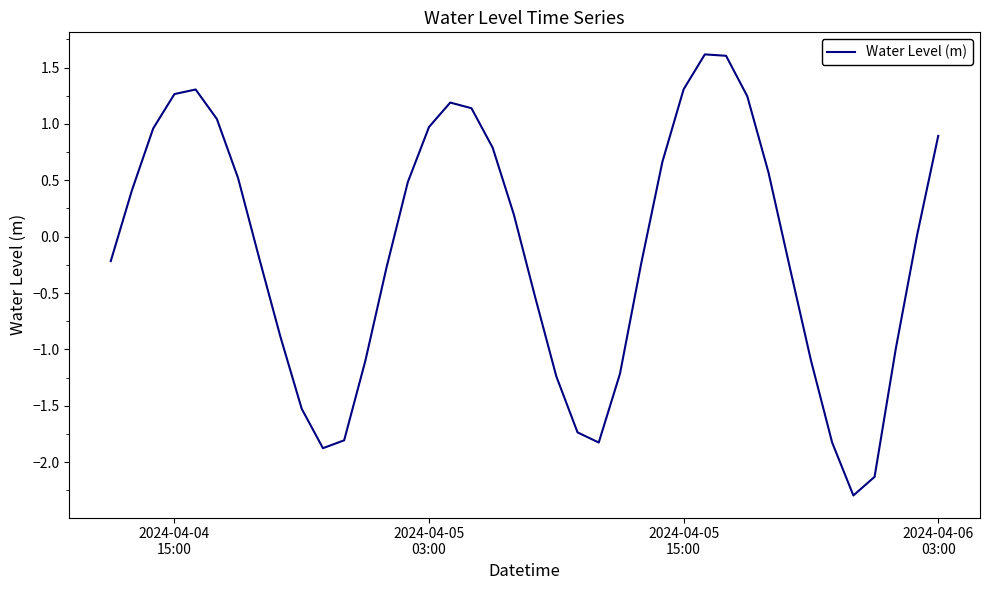

What is the difference between the maximum and minimum values?

3.9